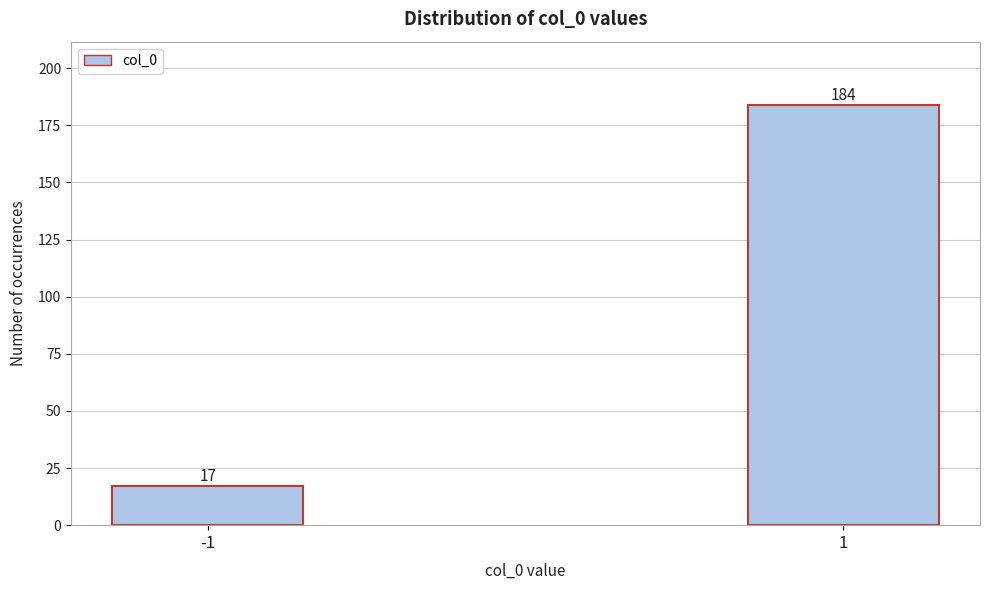

Reading left to right, what are all the values shown in this chart?

17	184